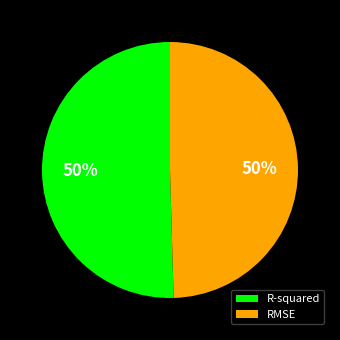

Do R-squared and RMSE together represent more than half of the pie?

Yes